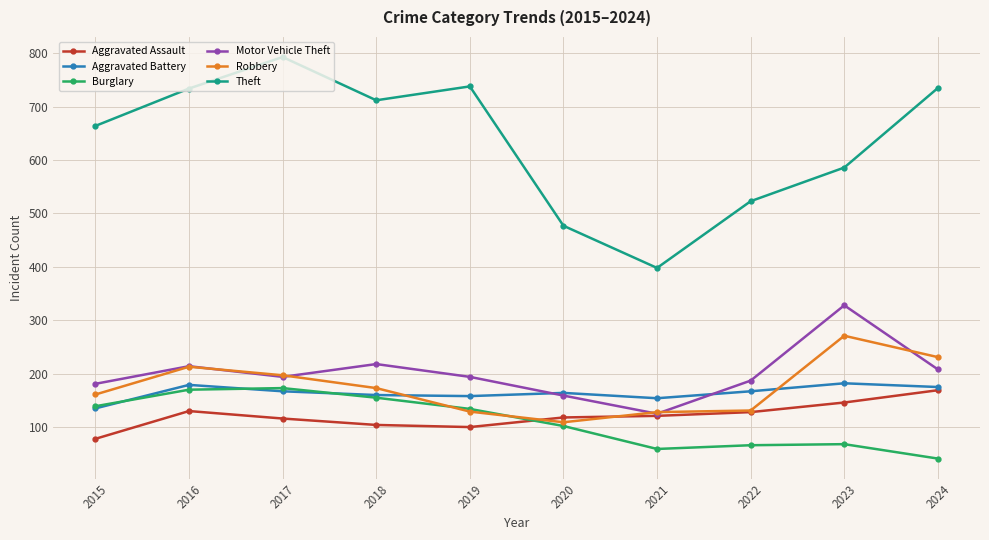

True or false: Burglary and Theft cross at least once.

False